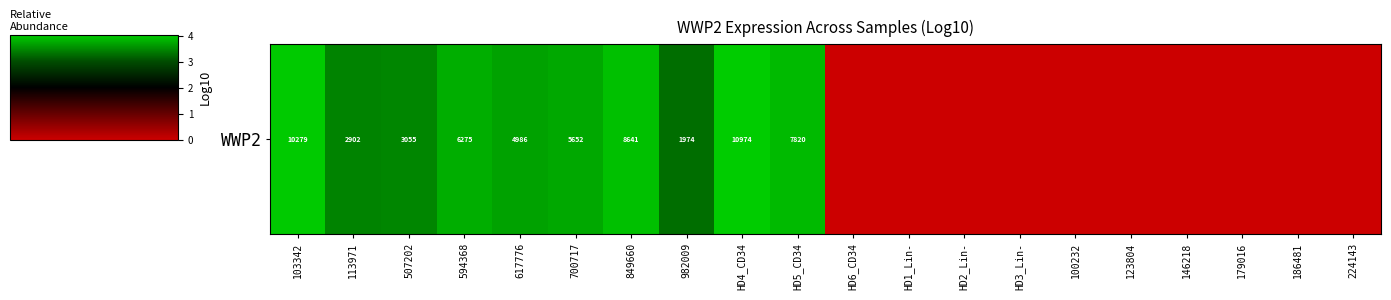

Which has a higher value, 224143 or 179016?

224143